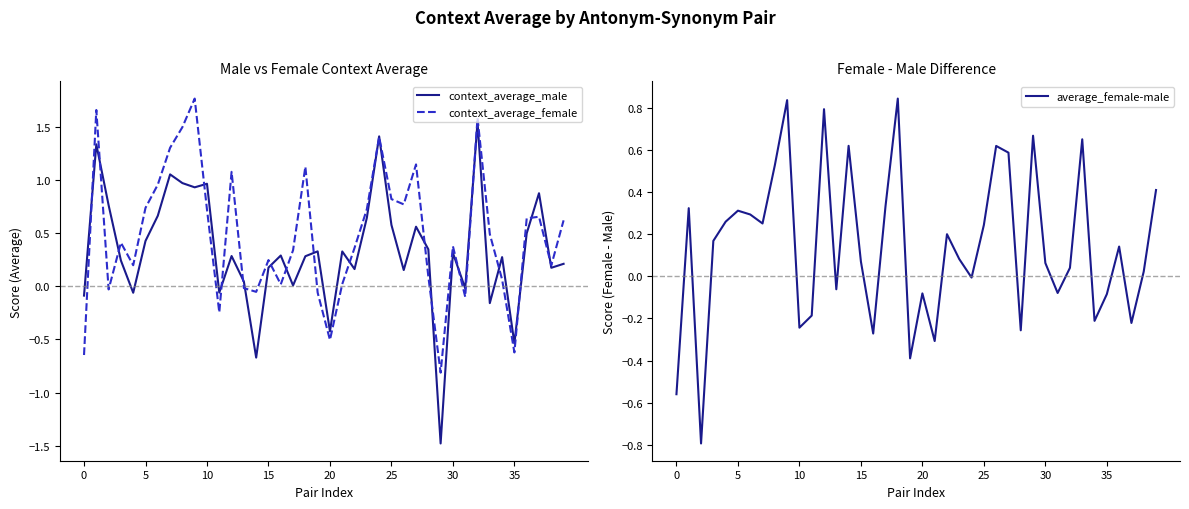

What is the highest value of the context_average_female series?

1.8